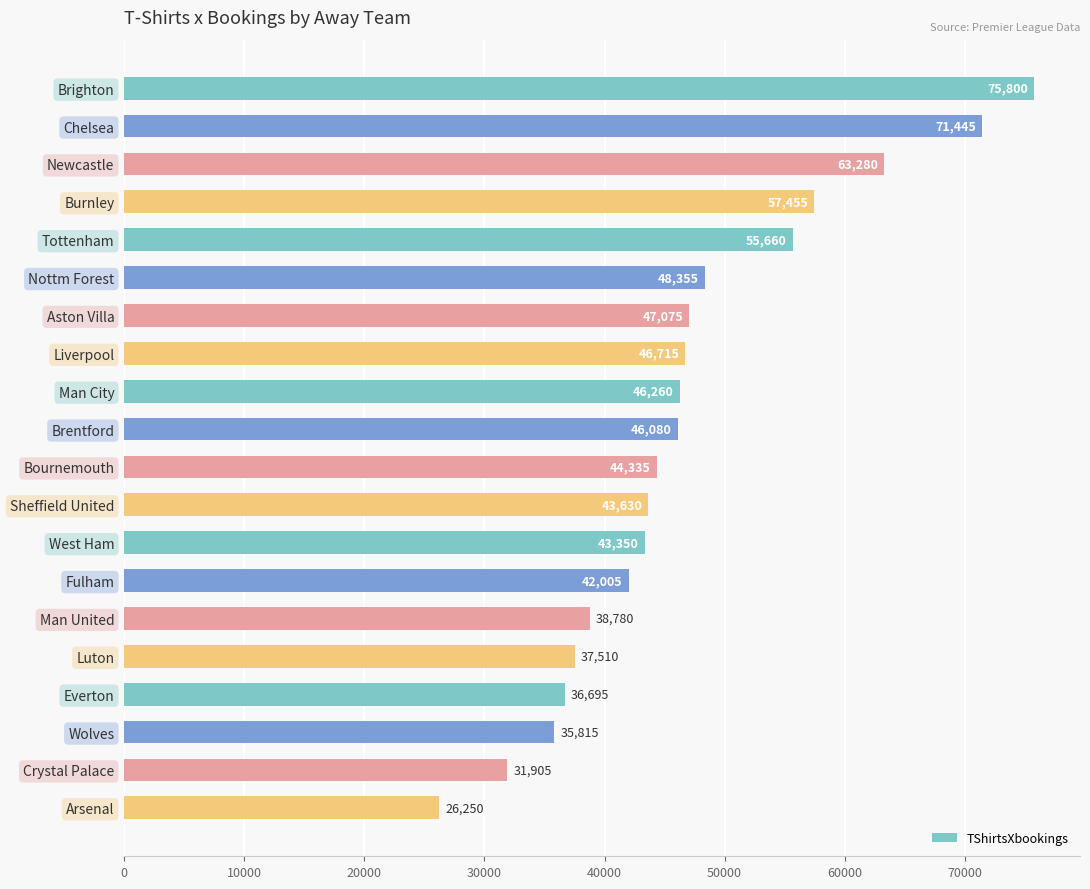

List the labels in order of value, largest first.

Brighton, Chelsea, Newcastle, Burnley, Tottenham, Nottm Forest, Aston Villa, Liverpool, Man City, Brentford, Bournemouth, Sheffield United, West Ham, Fulham, Man United, Luton, Everton, Wolves, Crystal Palace, Arsenal